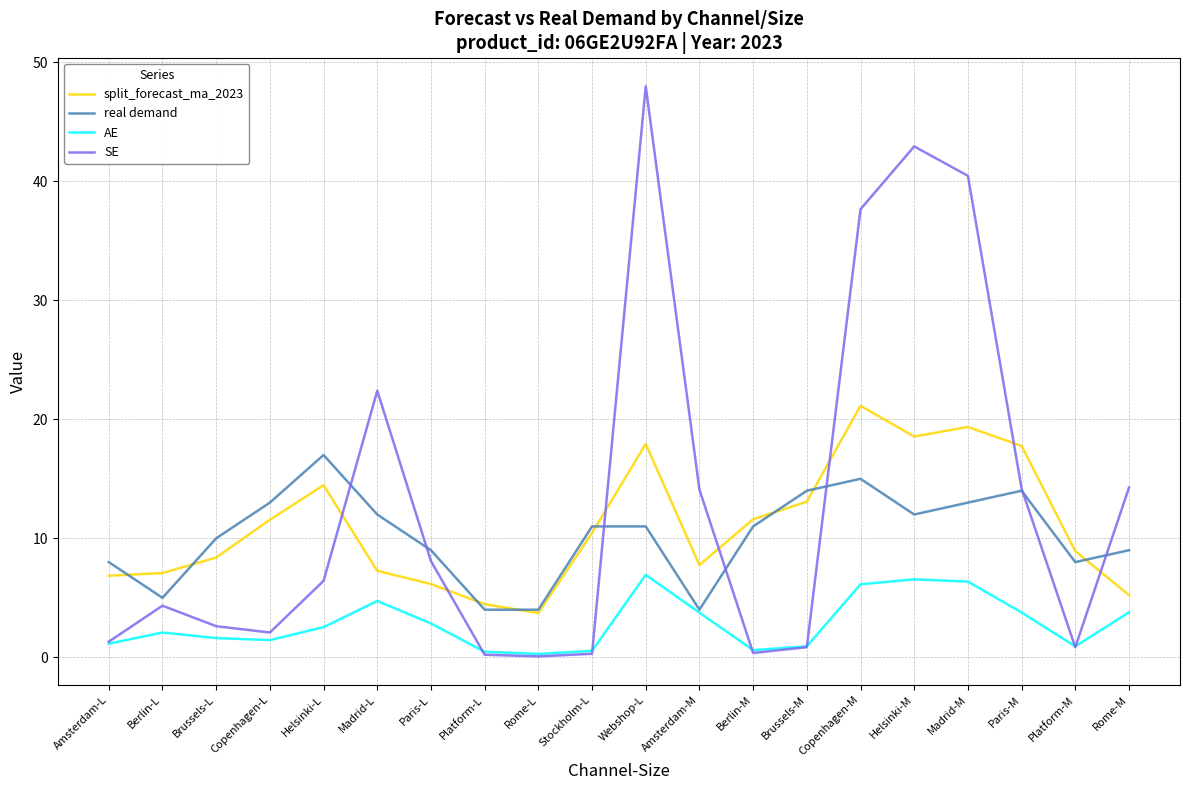

What is the difference between the AE values at Helsinki-M and Rome-M?

2.8